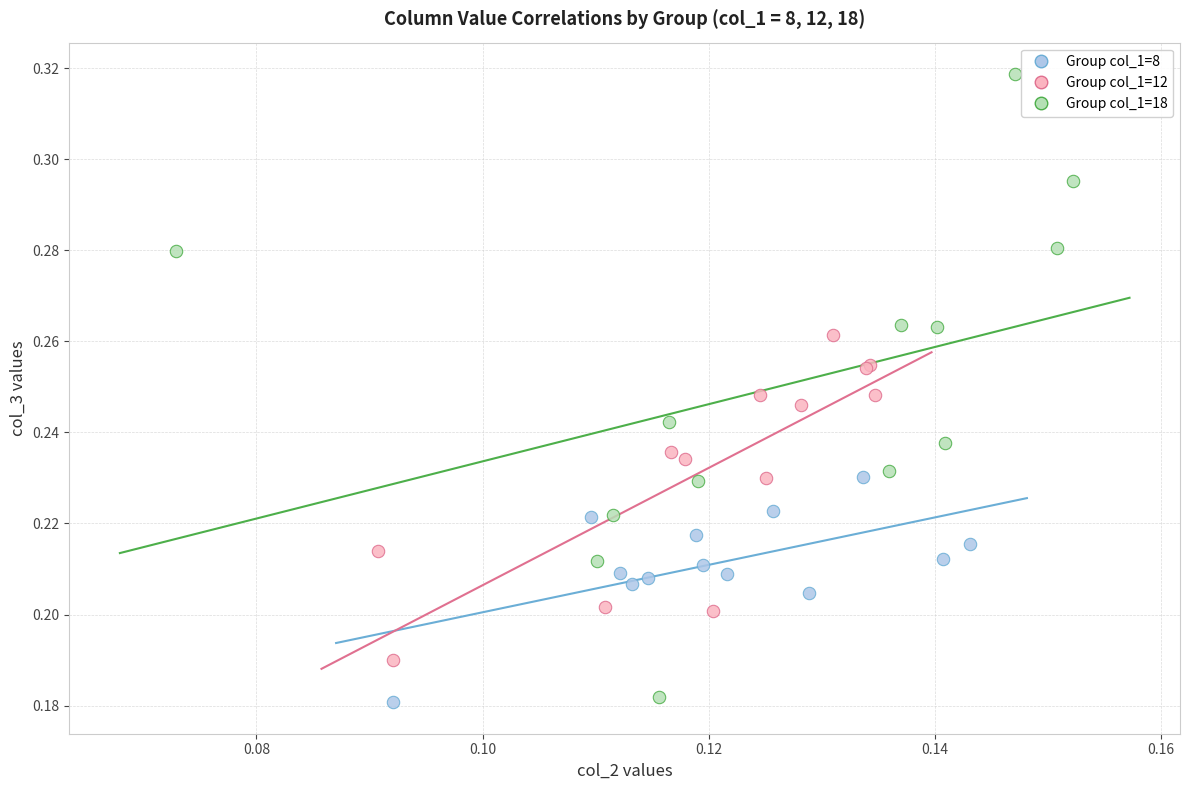

Which series has the widest spread of Y values?

Group col_1=18